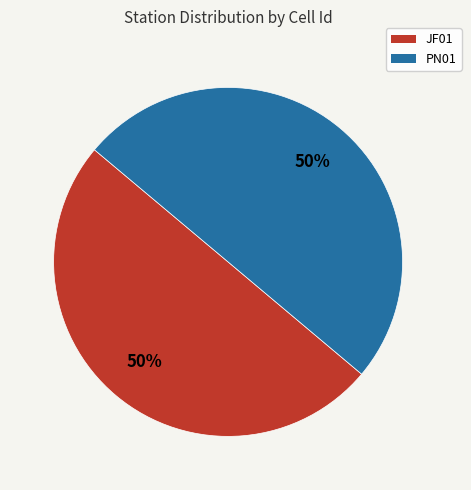

Combined, do PN01 and JF01 account for over 50%?

Yes